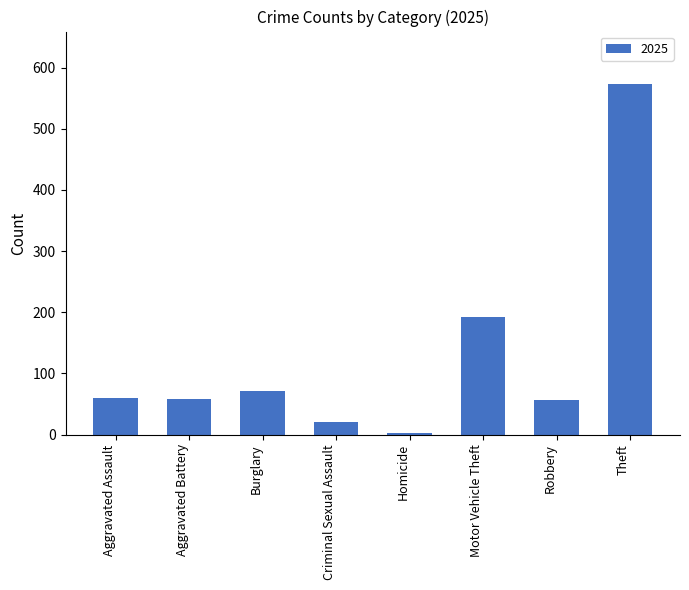

What is the value of the 1st bar from the left?

60